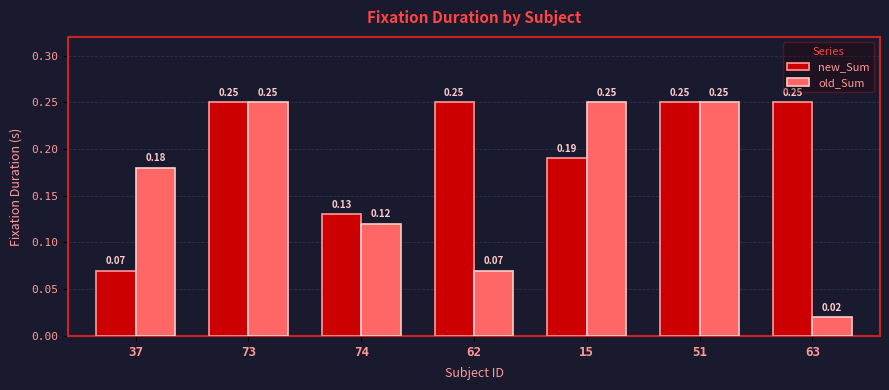

Rank the series at 62 from lowest to highest value.

old_Sum, new_Sum